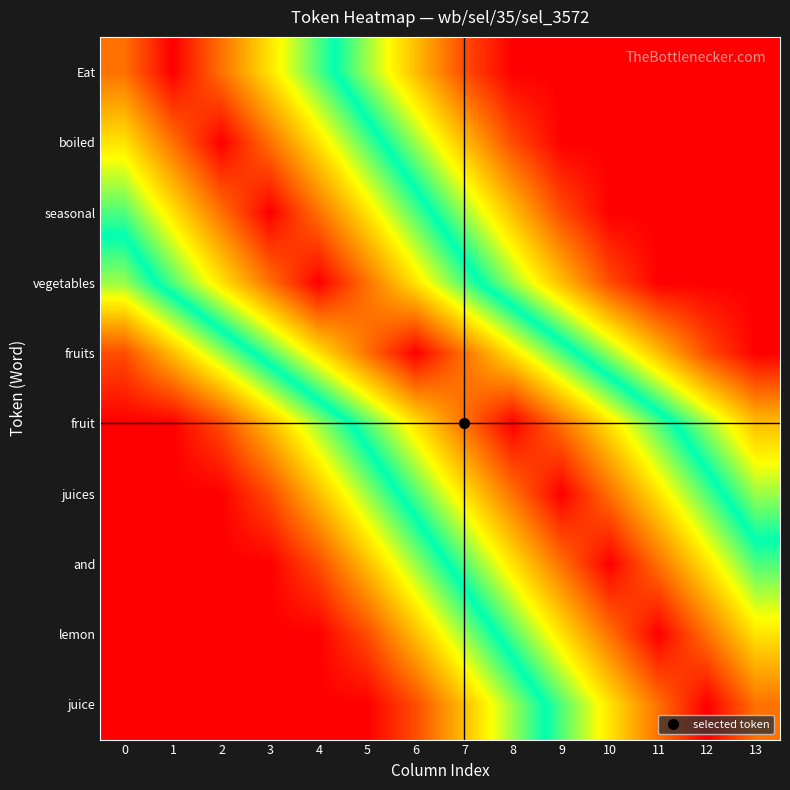

Between 5 and 2, which is larger?

2